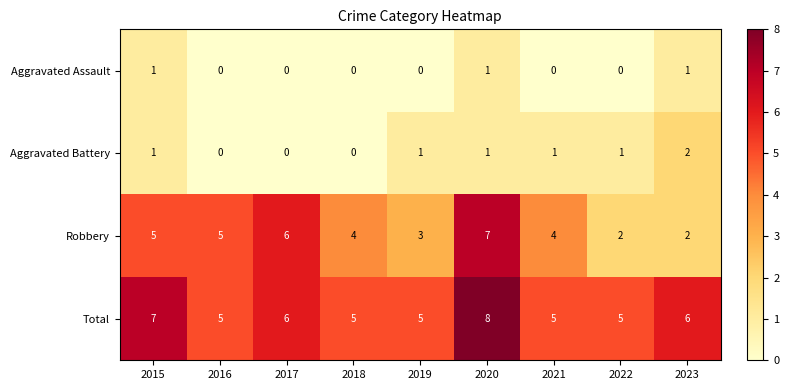

Which series has the widest spread of values?

Robbery